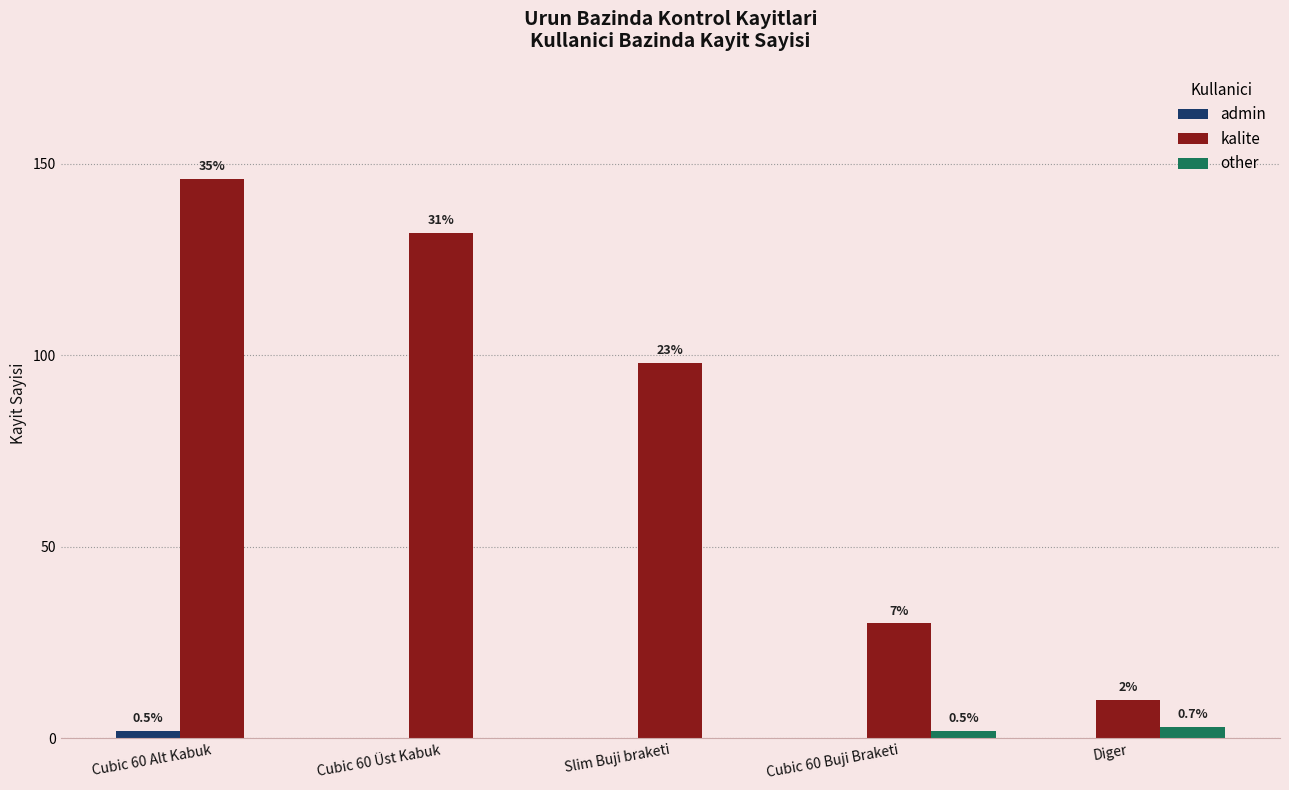

Count the admin values in the range 0 to 1.

4